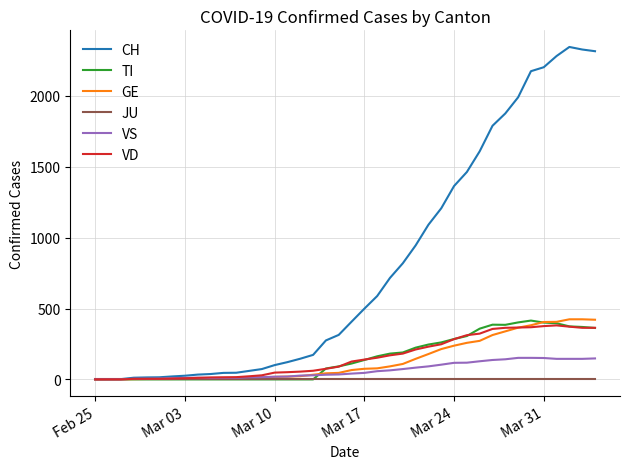

What is the greatest value displayed?

2345